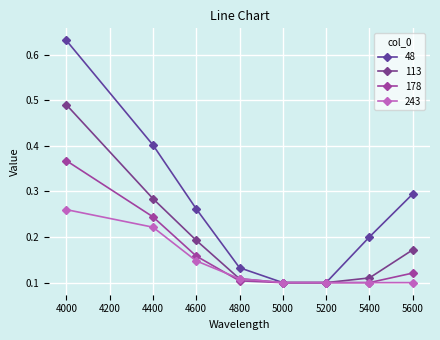

True or false: 243 has more than 1 points higher than both neighbors.

False